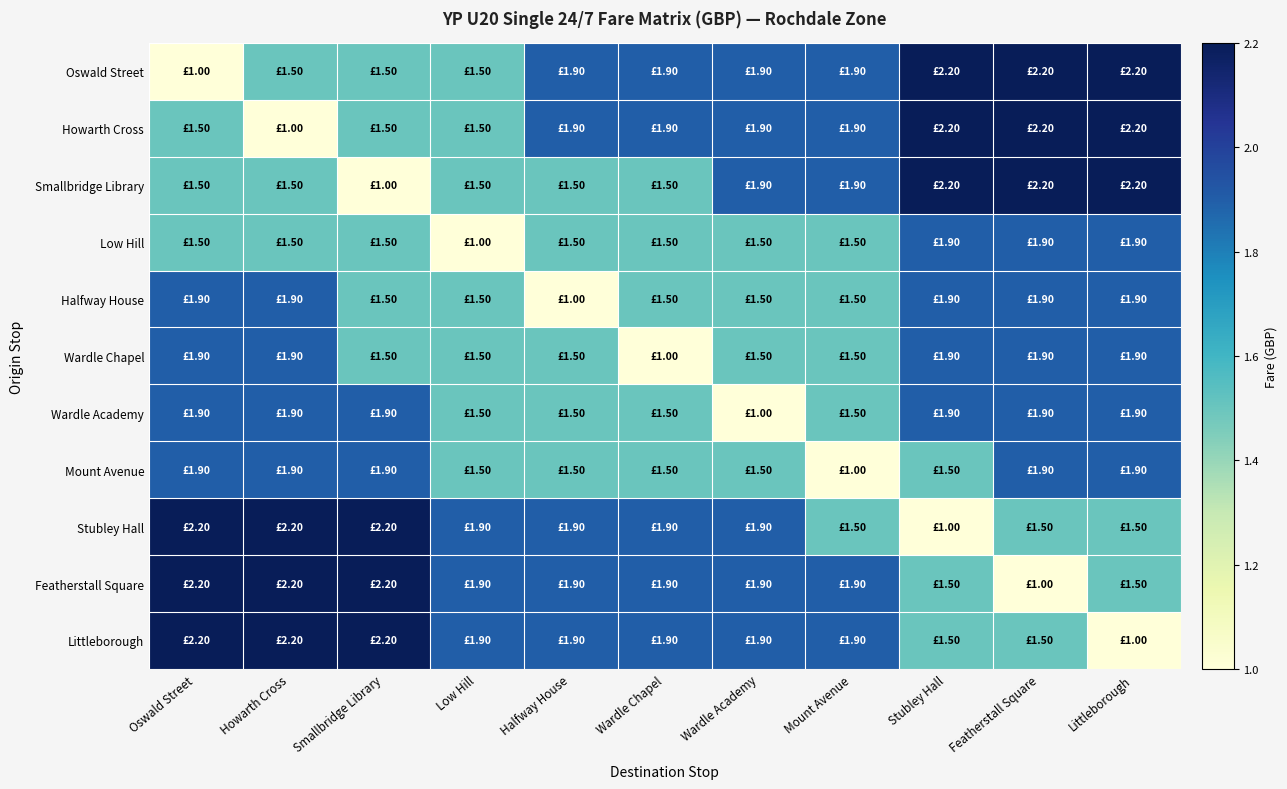

Reading right to left, extract all data points from this chart.

Oswald Street: Littleborough=2.2	Featherstall Square=2.2	Stubley Hall=2.2	Mount Avenue=1.9	Wardle Academy=1.9	Wardle Chapel=1.9	Halfway House=1.9	Low Hill=1.5	Smallbridge Library=1.5	Howarth Cross=1.5	Oswald Street=1.0
Howarth Cross: Littleborough=2.2	Featherstall Square=2.2	Stubley Hall=2.2	Mount Avenue=1.9	Wardle Academy=1.9	Wardle Chapel=1.9	Halfway House=1.9	Low Hill=1.5	Smallbridge Library=1.5	Howarth Cross=1.0	Oswald Street=1.5
Smallbridge Library: Littleborough=2.2	Featherstall Square=2.2	Stubley Hall=2.2	Mount Avenue=1.9	Wardle Academy=1.9	Wardle Chapel=1.5	Halfway House=1.5	Low Hill=1.5	Smallbridge Library=1.0	Howarth Cross=1.5	Oswald Street=1.5
Low Hill: Littleborough=1.9	Featherstall Square=1.9	Stubley Hall=1.9	Mount Avenue=1.5	Wardle Academy=1.5	Wardle Chapel=1.5	Halfway House=1.5	Low Hill=1.0	Smallbridge Library=1.5	Howarth Cross=1.5	Oswald Street=1.5
Halfway House: Littleborough=1.9	Featherstall Square=1.9	Stubley Hall=1.9	Mount Avenue=1.5	Wardle Academy=1.5	Wardle Chapel=1.5	Halfway House=1.0	Low Hill=1.5	Smallbridge Library=1.5	Howarth Cross=1.9	Oswald Street=1.9
Wardle Chapel: Littleborough=1.9	Featherstall Square=1.9	Stubley Hall=1.9	Mount Avenue=1.5	Wardle Academy=1.5	Wardle Chapel=1.0	Halfway House=1.5	Low Hill=1.5	Smallbridge Library=1.5	Howarth Cross=1.9	Oswald Street=1.9
Wardle Academy: Littleborough=1.9	Featherstall Square=1.9	Stubley Hall=1.9	Mount Avenue=1.5	Wardle Academy=1.0	Wardle Chapel=1.5	Halfway House=1.5	Low Hill=1.5	Smallbridge Library=1.9	Howarth Cross=1.9	Oswald Street=1.9
Mount Avenue: Littleborough=1.9	Featherstall Square=1.9	Stubley Hall=1.5	Mount Avenue=1.0	Wardle Academy=1.5	Wardle Chapel=1.5	Halfway House=1.5	Low Hill=1.5	Smallbridge Library=1.9	Howarth Cross=1.9	Oswald Street=1.9
Stubley Hall: Littleborough=1.5	Featherstall Square=1.5	Stubley Hall=1.0	Mount Avenue=1.5	Wardle Academy=1.9	Wardle Chapel=1.9	Halfway House=1.9	Low Hill=1.9	Smallbridge Library=2.2	Howarth Cross=2.2	Oswald Street=2.2
Featherstall Square: Littleborough=1.5	Featherstall Square=1.0	Stubley Hall=1.5	Mount Avenue=1.9	Wardle Academy=1.9	Wardle Chapel=1.9	Halfway House=1.9	Low Hill=1.9	Smallbridge Library=2.2	Howarth Cross=2.2	Oswald Street=2.2
Littleborough: Littleborough=1.0	Featherstall Square=1.5	Stubley Hall=1.5	Mount Avenue=1.9	Wardle Academy=1.9	Wardle Chapel=1.9	Halfway House=1.9	Low Hill=1.9	Smallbridge Library=2.2	Howarth Cross=2.2	Oswald Street=2.2